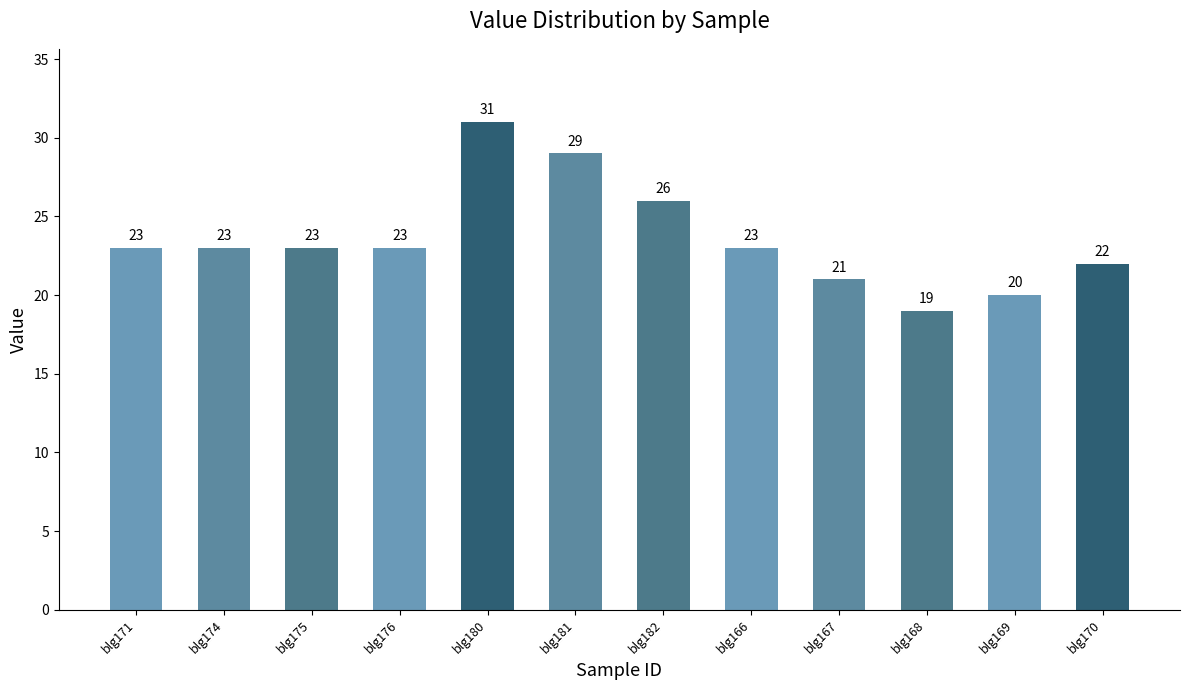

Is it true that the value at blg166 is 23?

True